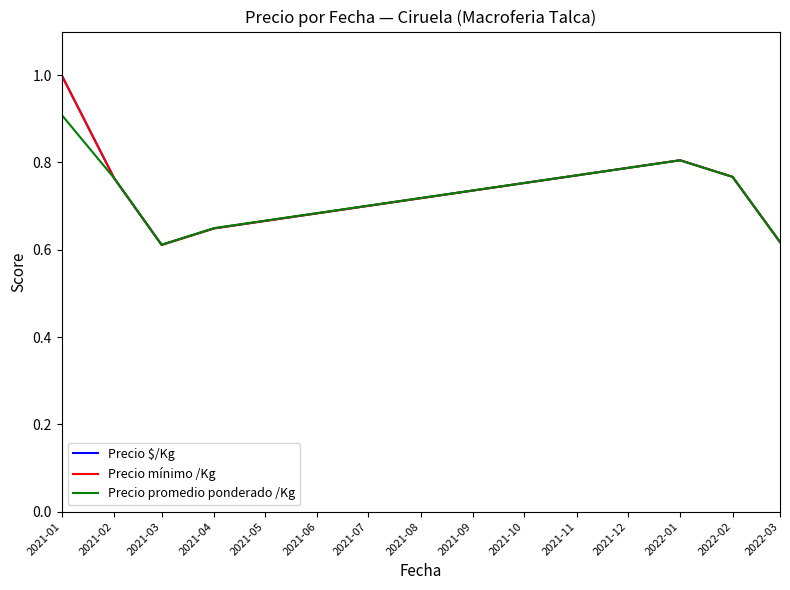

Does the chart have visible grid lines?

No